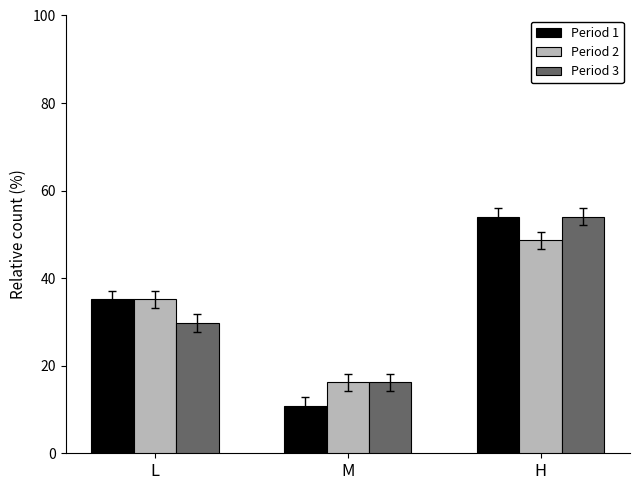

Reading left to right, list all the values displayed in this chart.

Period 1: 35.1	10.8	54.1
Period 2: 35.1	16.2	48.6
Period 3: 29.7	16.2	54.1